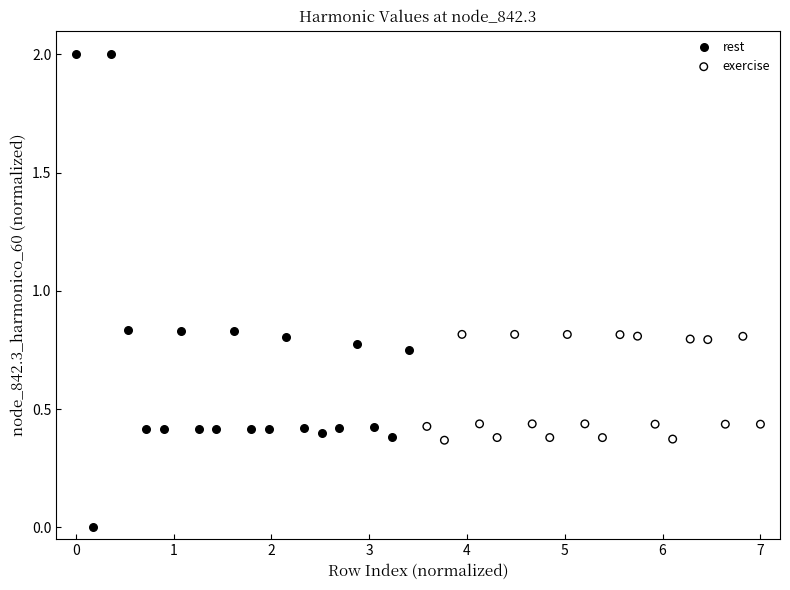

Which series has the widest spread of Y values?

rest